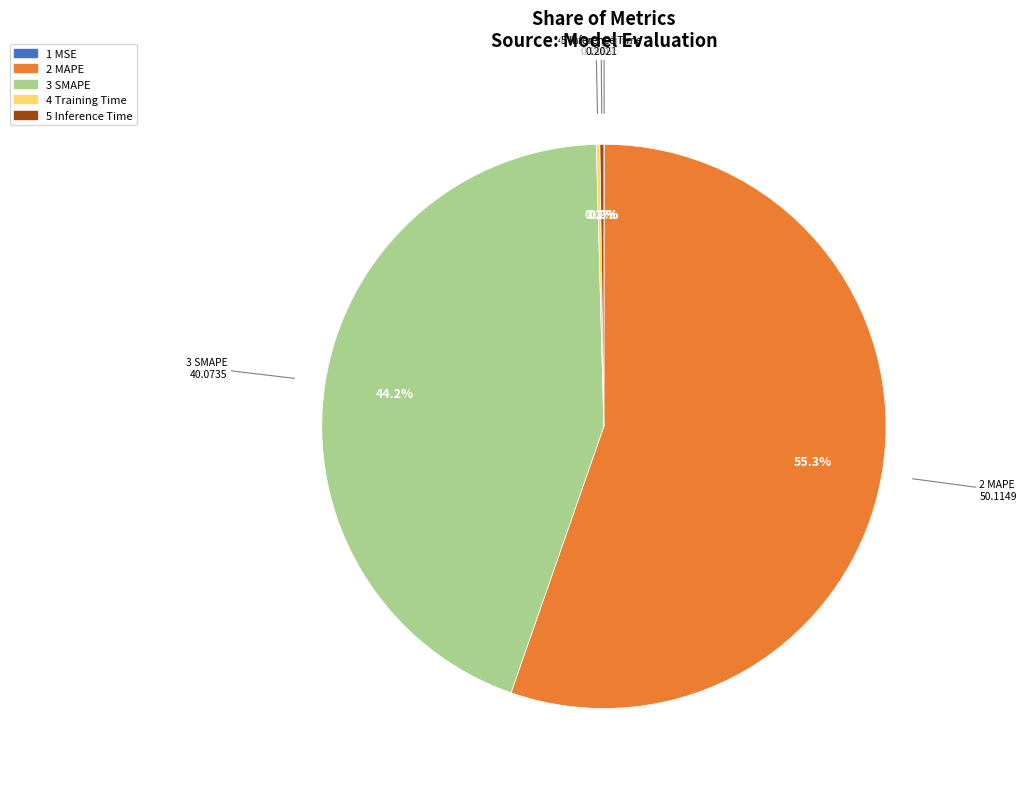

Is there any slice that represents more than half of the pie?

Yes